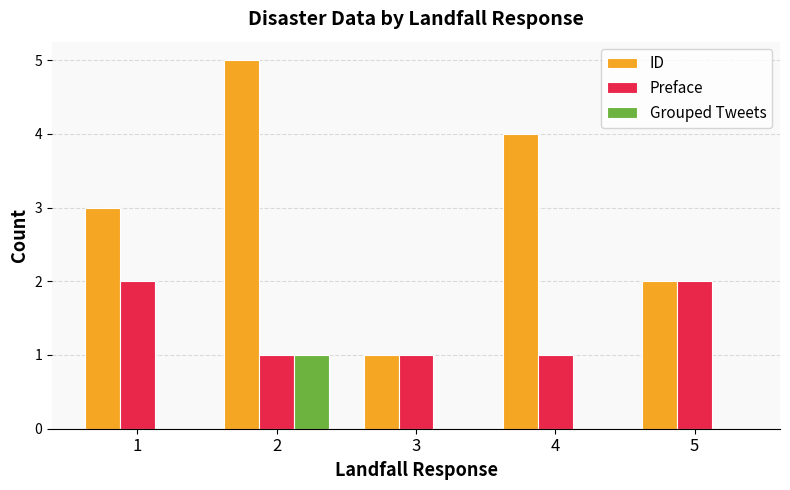

Which series has the largest range (max minus min)?

ID